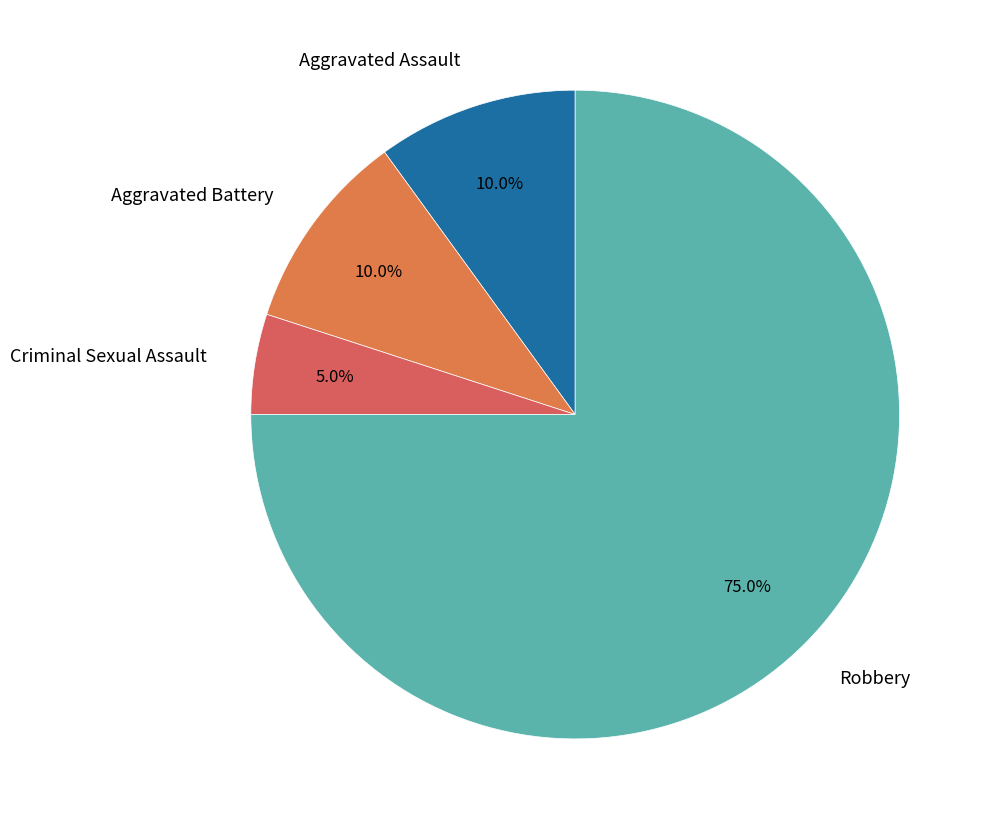

Which slice is the smallest?

Criminal Sexual Assault